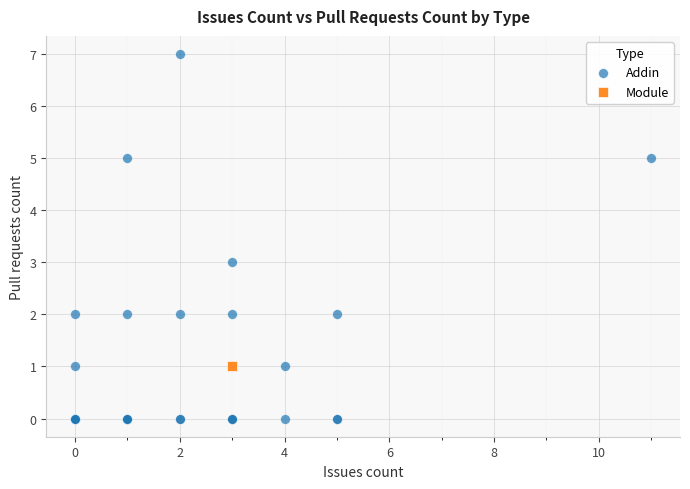

What are all the series names shown in the legend?

Addin, Module